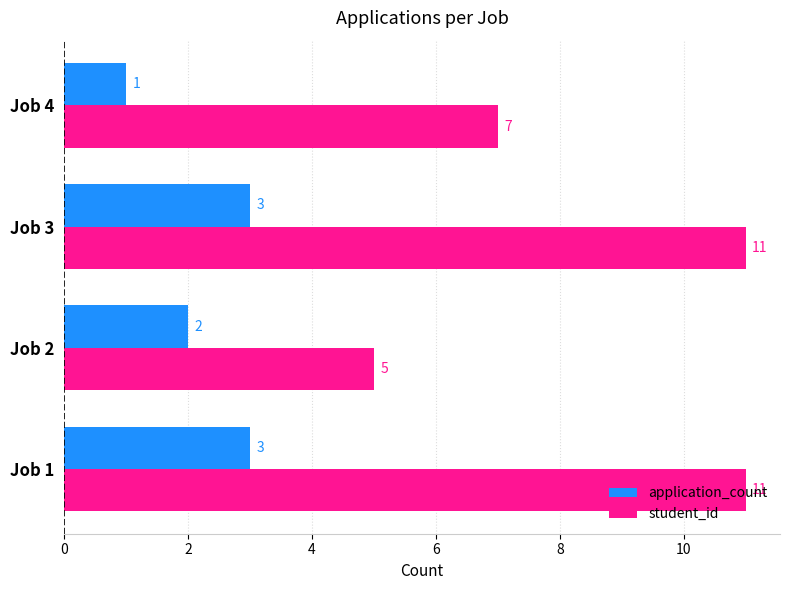

Rank the series by their maximum value, from lowest to highest.

application_count, student_id